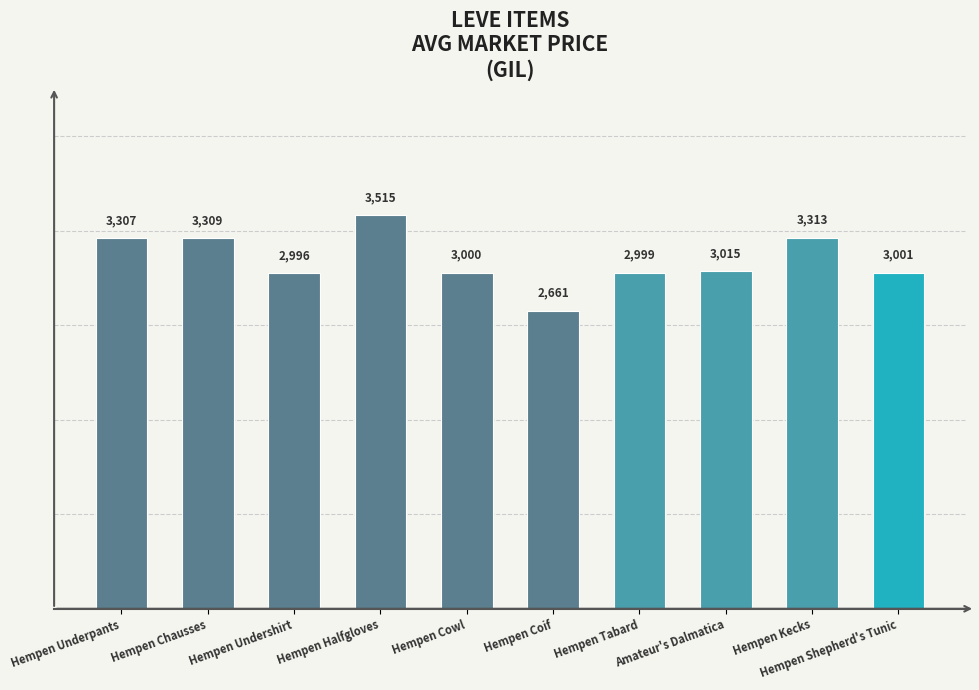

How many values are below 3015?

5